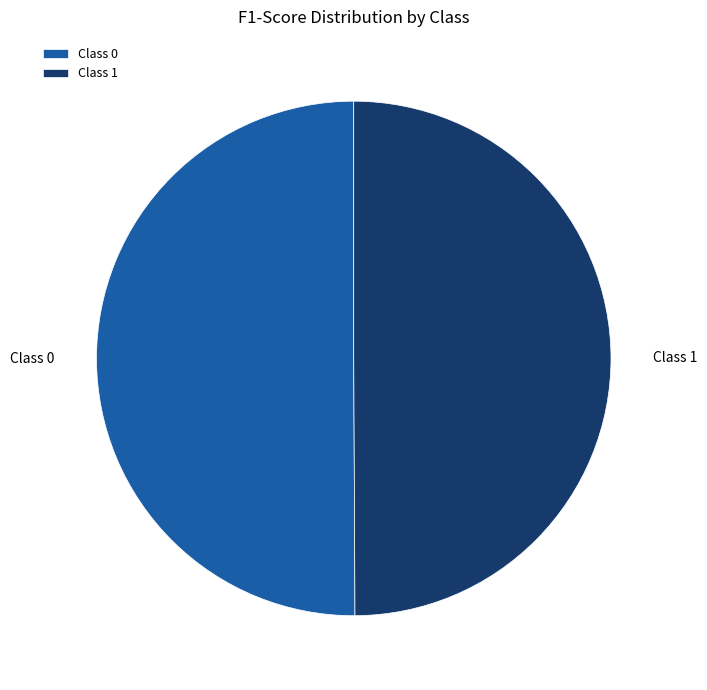

Combined, do Class 0 and Class 1 account for over 50%?

Yes